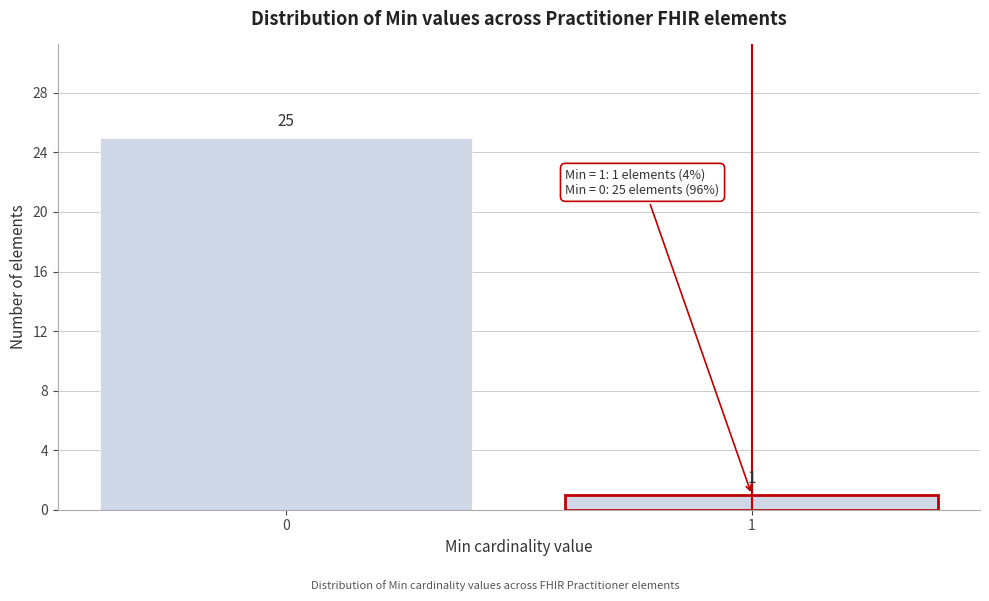

Reading left to right, extract all data points from this chart.

25	1